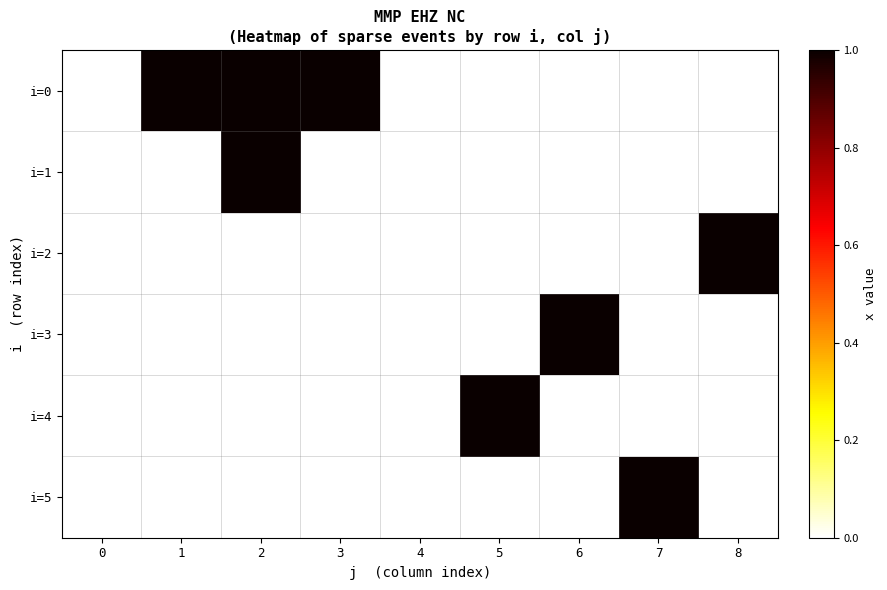

Between 4 and 6, which is larger?

4